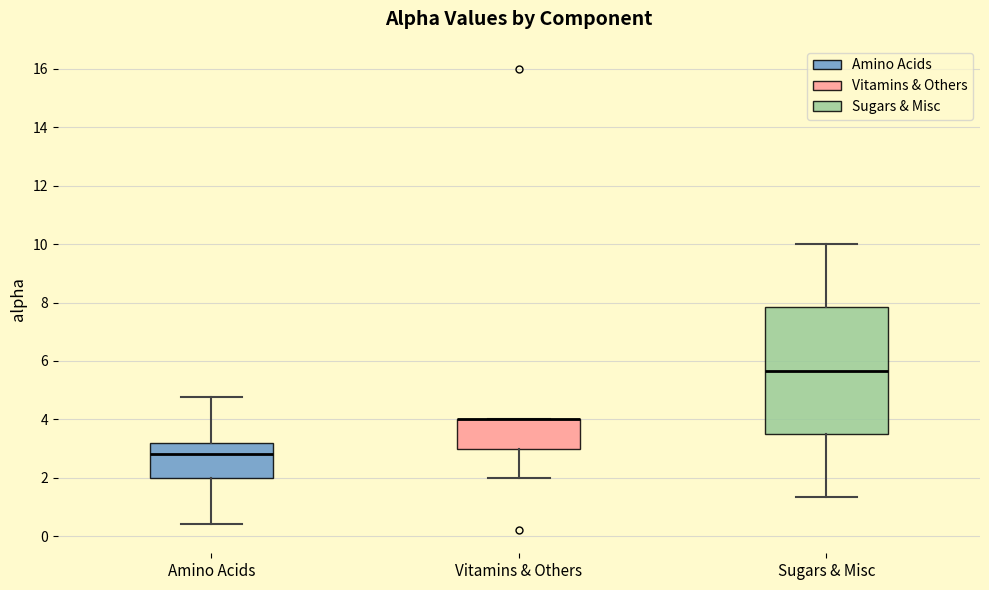

Where is the upper edge of the box for Vitamins & Others on the y-axis? The values are not printed on the chart, so give them approximately, as read against the axis.

4.0